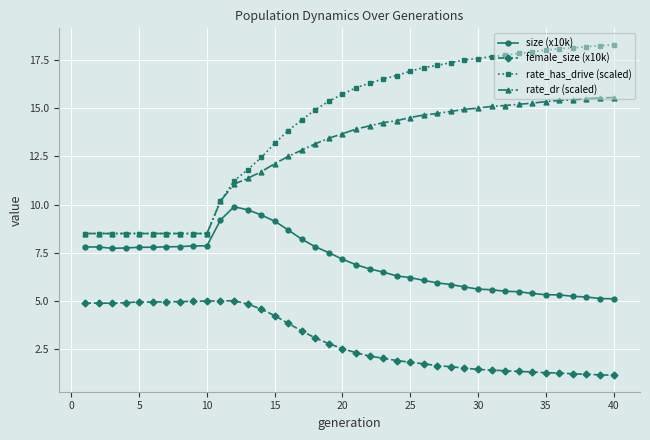

What is the maximum value for rate_dr (scaled)?

15.6